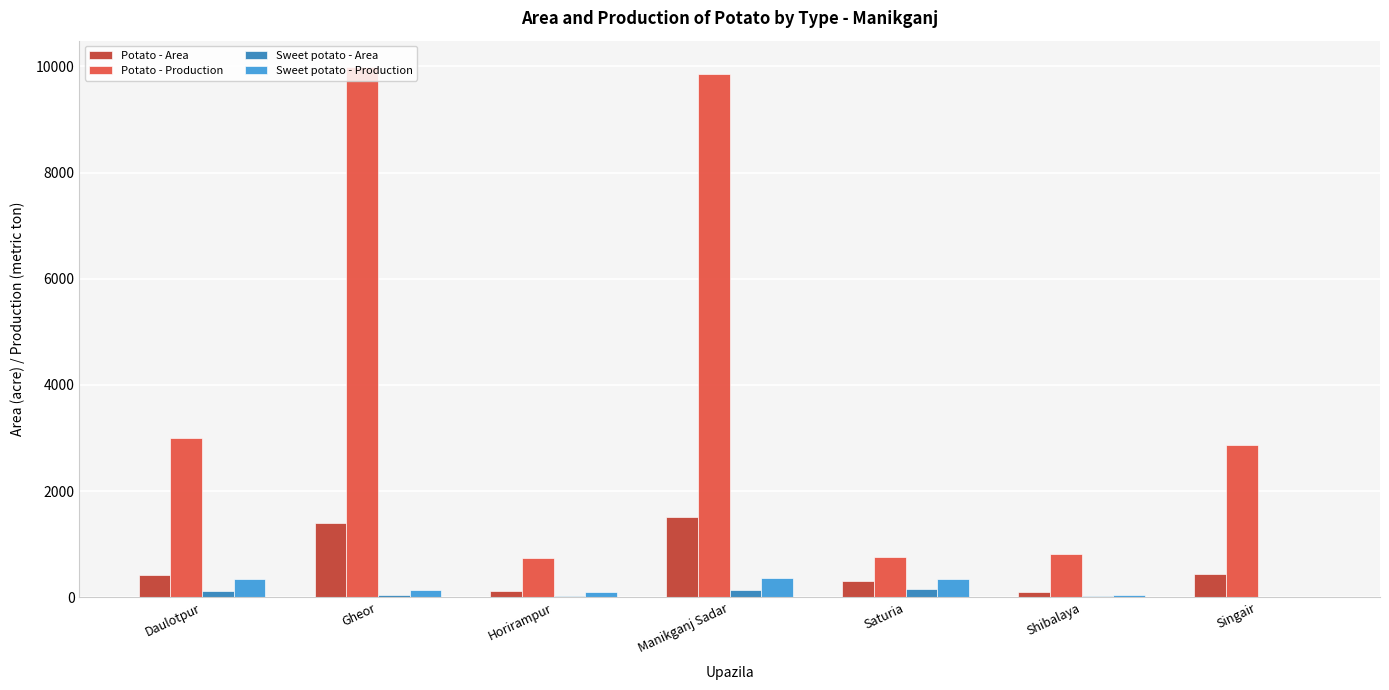

Between Manikganj Sadar and Shibalaya, which series saw the biggest shift?

Potato - Production